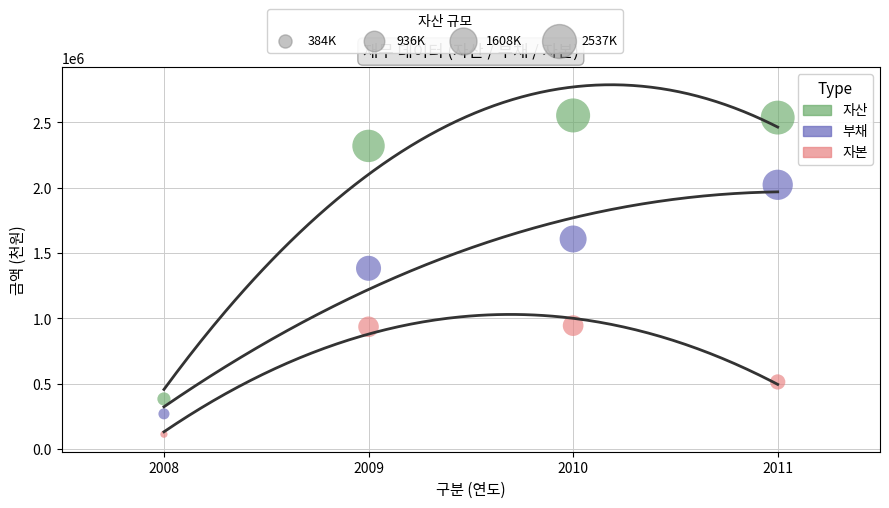

Across all data points, what is the average Y value?

1299195